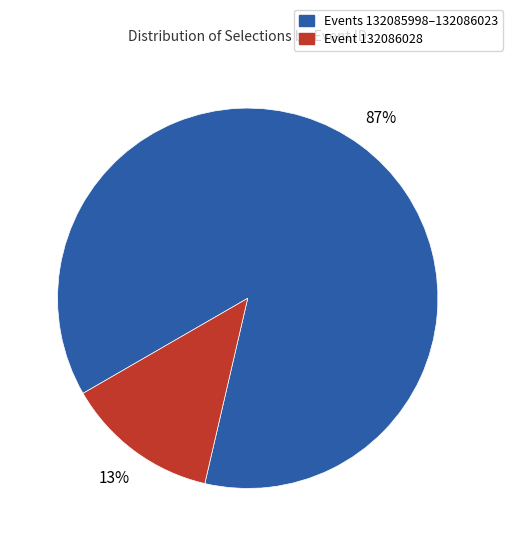

Is there a majority slice in this chart?

Yes